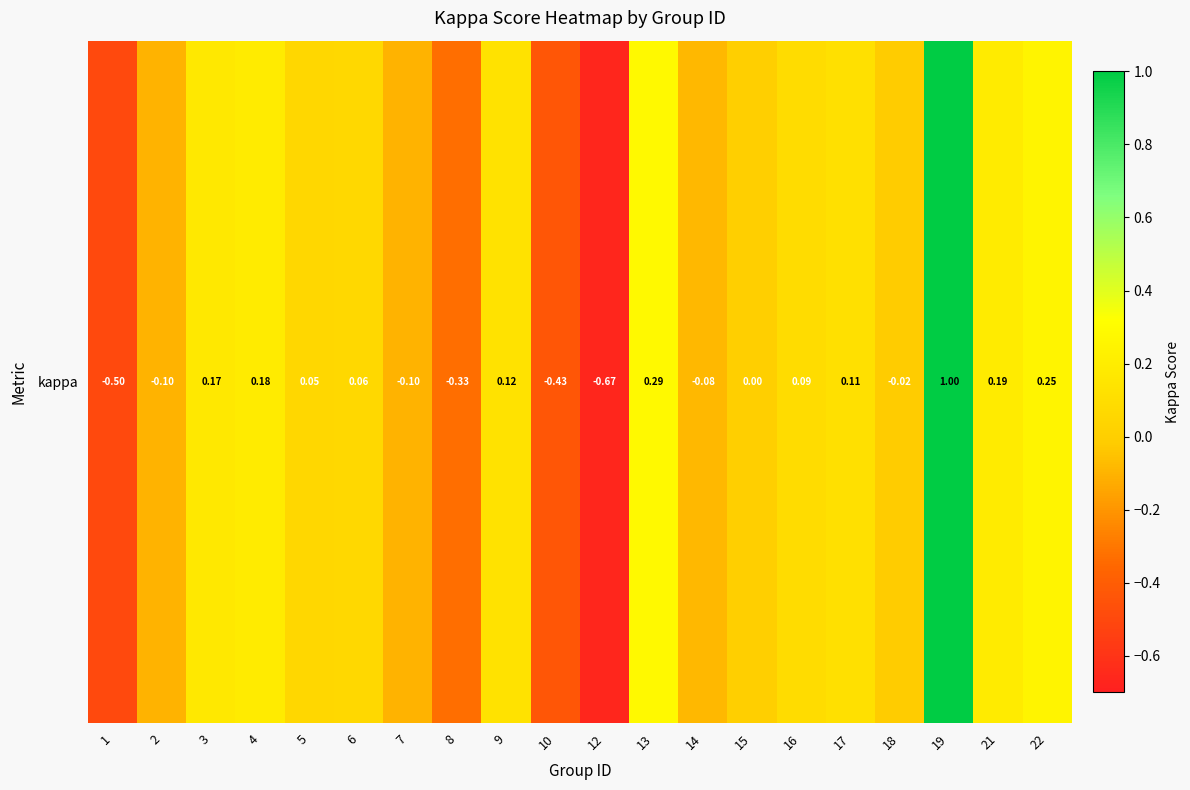

How many data points does each series have?

20